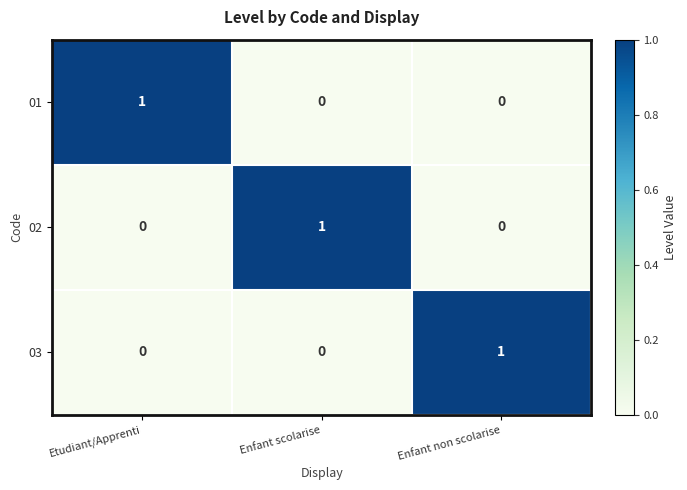

How many positive values does the 01 series have?

1